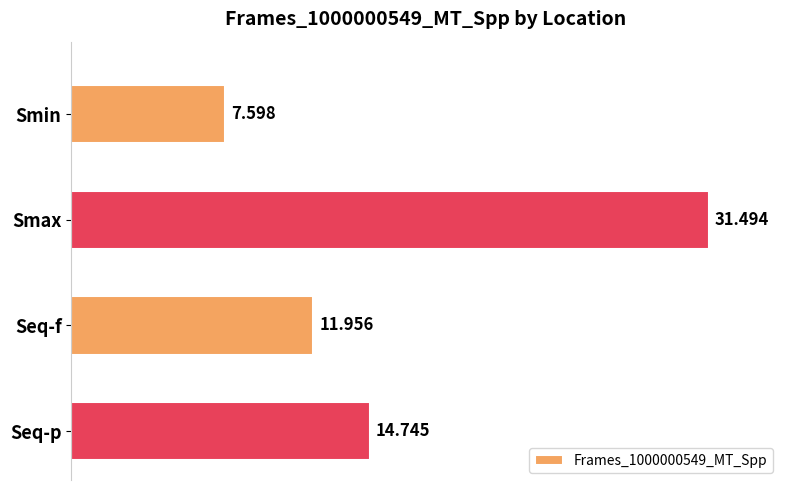

Where is the data nearest to the value 19?

Seq-p